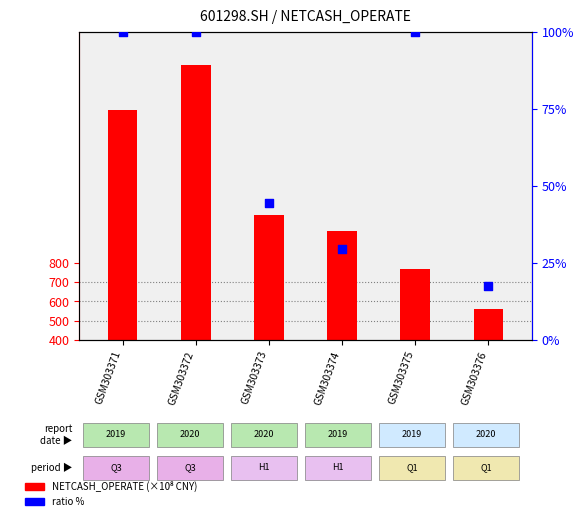

Which series contains the highest Y value?

NETCASH_OPERATE